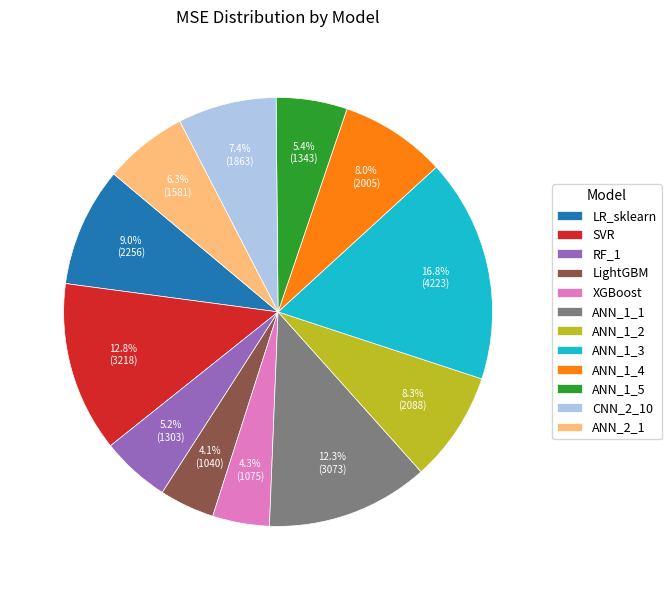

How many segments does this pie chart have?

12